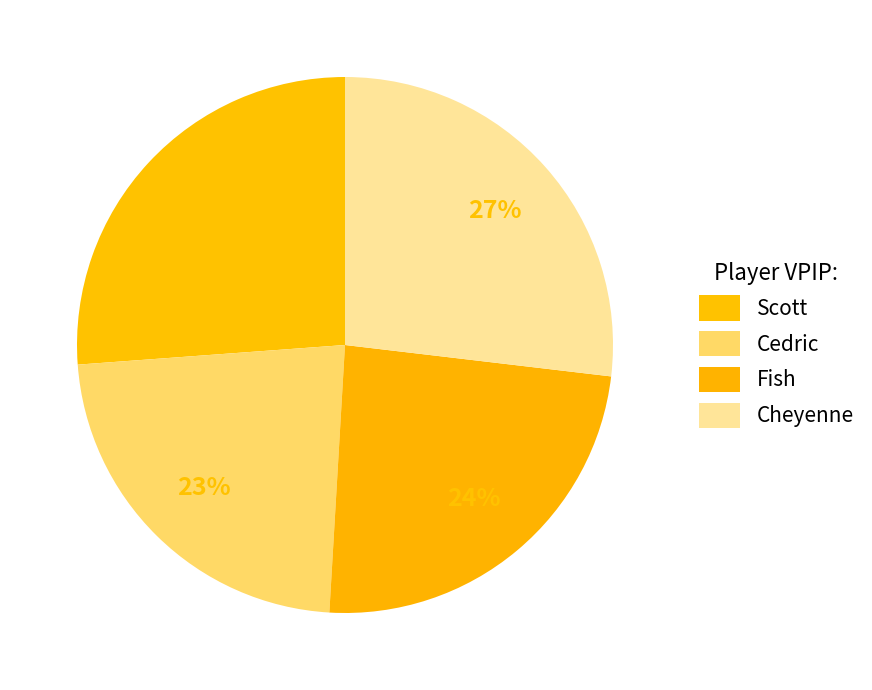

The Fish slice represents 15% of the pie. True or false?

False